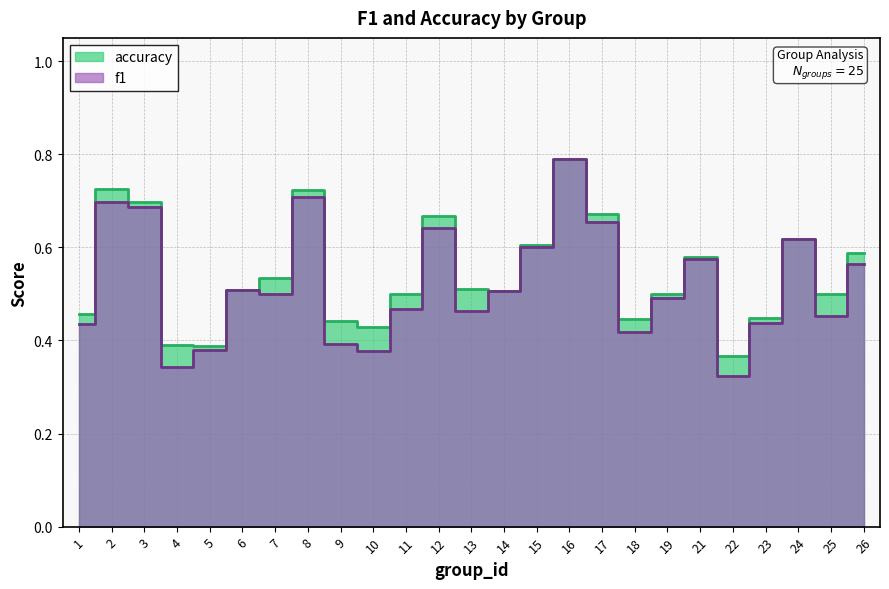

List the labels in order of f1 value, smallest first.

22, 4, 10, 5, 9, 18, 1, 23, 25, 13, 11, 19, 7, 14, 6, 26, 21, 15, 24, 12, 17, 3, 2, 8, 16